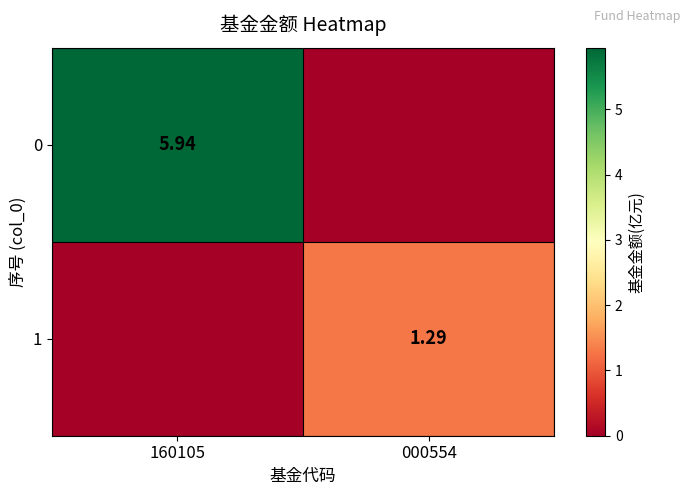

Is the value of 0 at 160105 greater than the value of 1 at 000554?

Yes